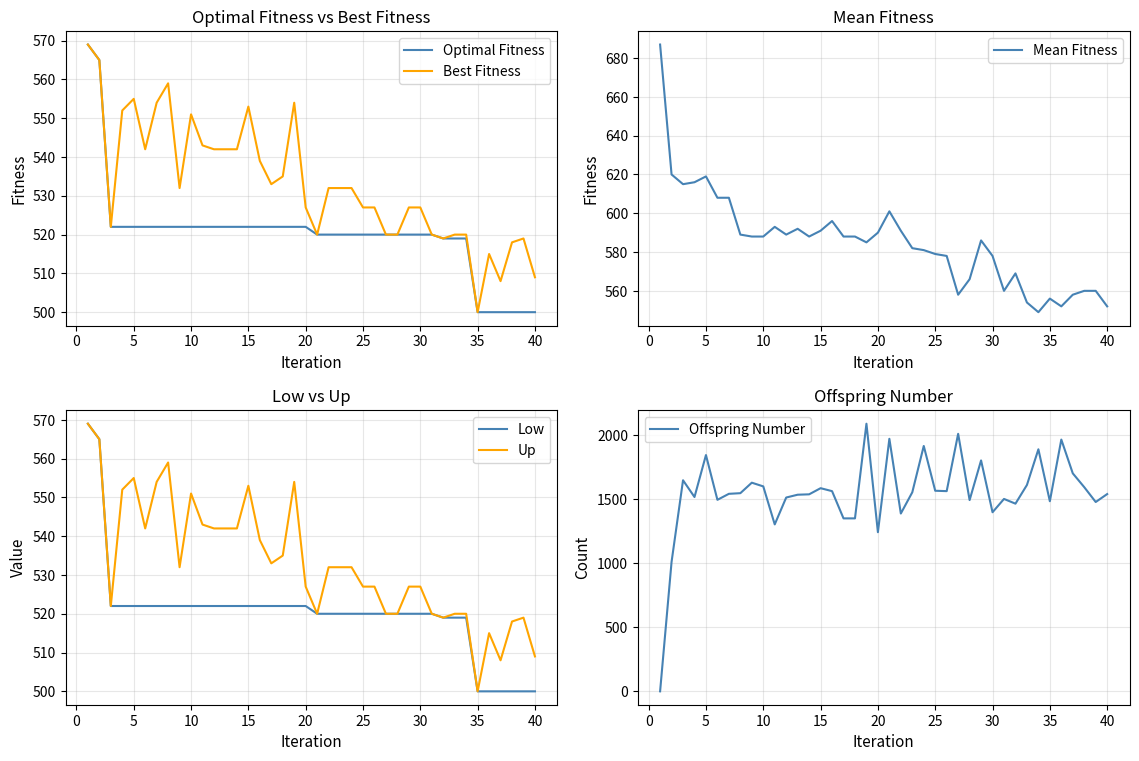

What is the minimum value for Low?

500